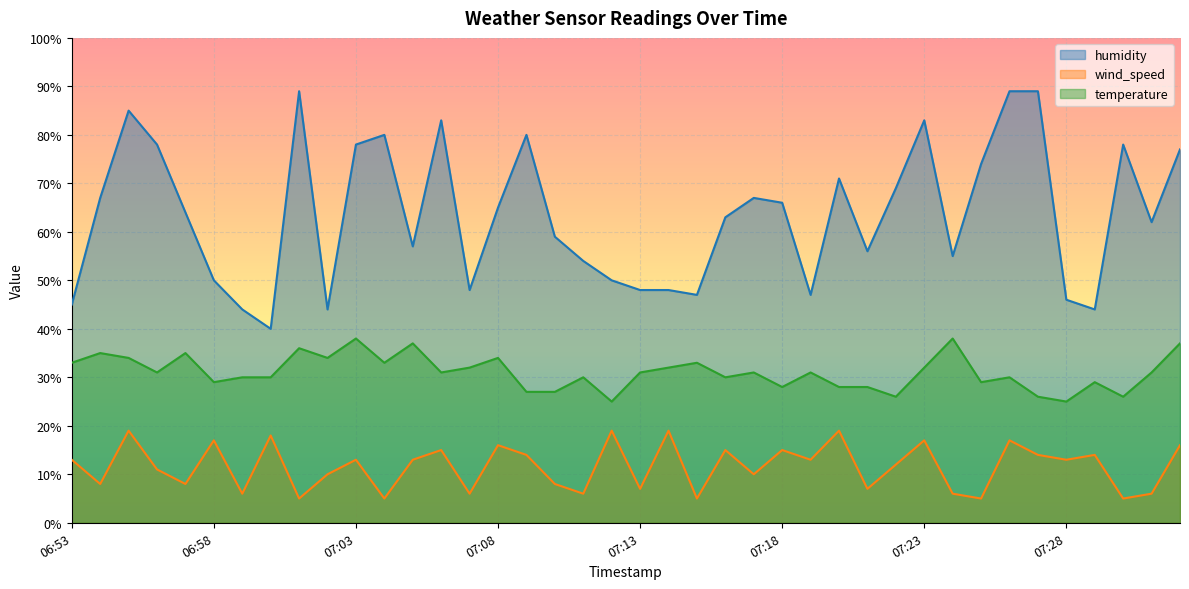

What is the sum of all temperature values?

1242